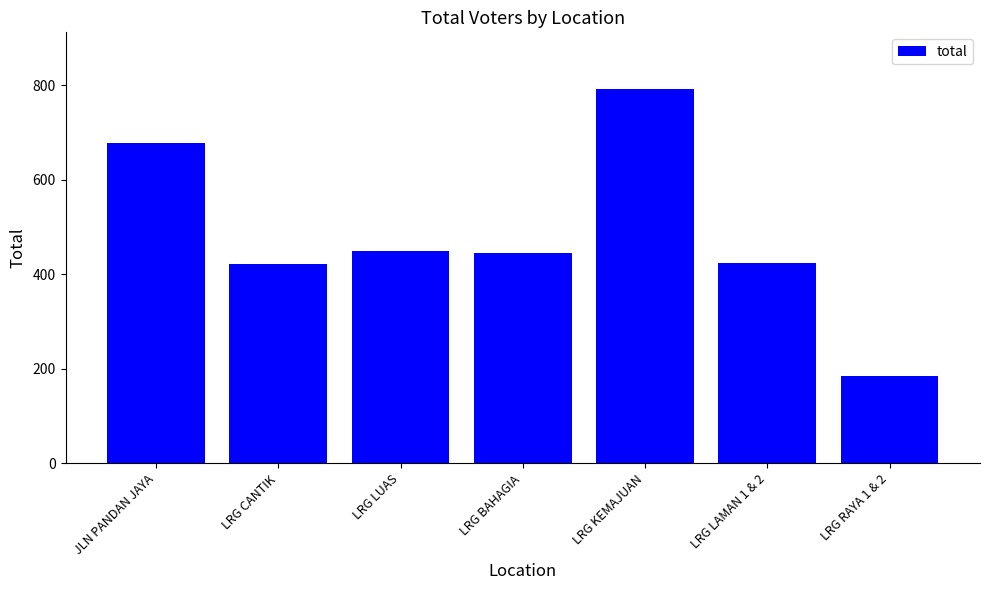

Count the number of categories in the chart.

7